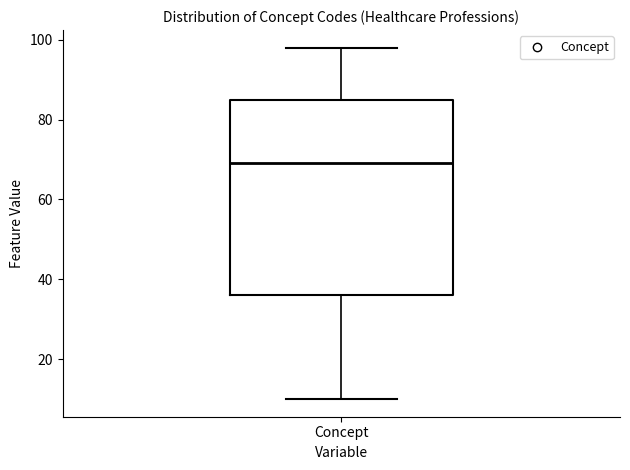

Transcribe this box plot: give where the median line is, the range the box spans, and where the two whiskers end, as read against the y-axis. The values are not printed on the chart, so give them approximately, as read against the axis.

median 70, box 36 to 86, whiskers 10 to 98